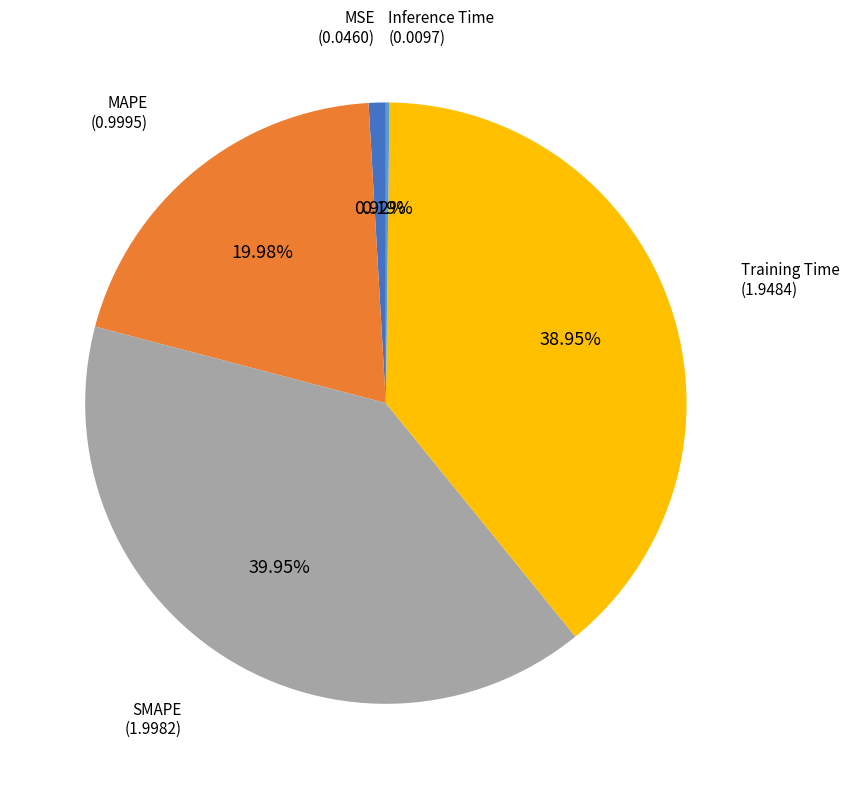

To the nearest percent, what is the average slice percentage?

20%